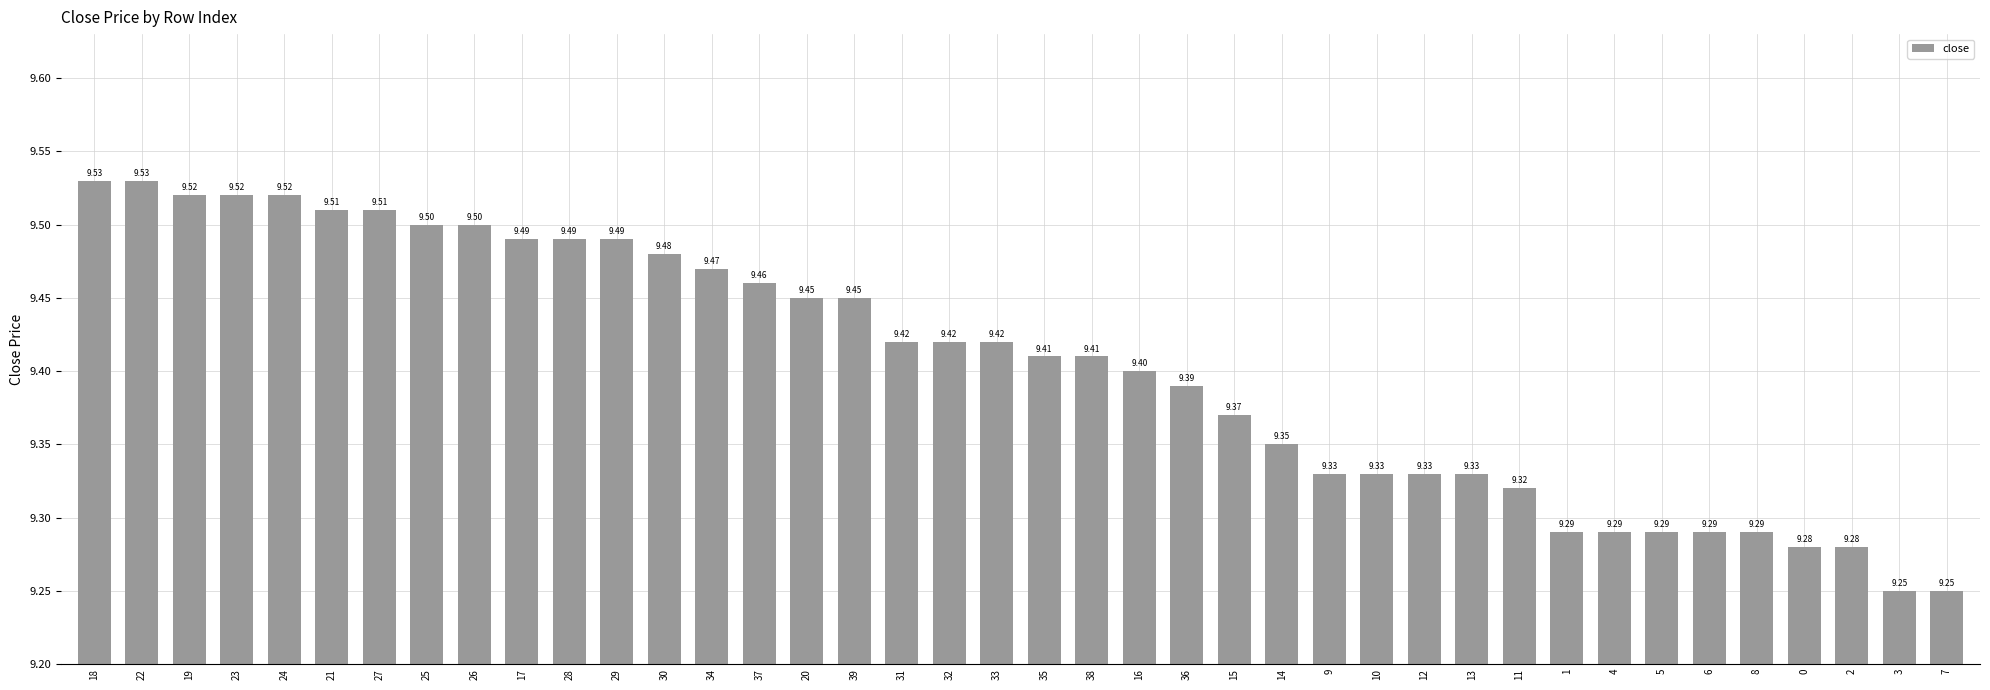

Between 28 and 25, which is larger?

25